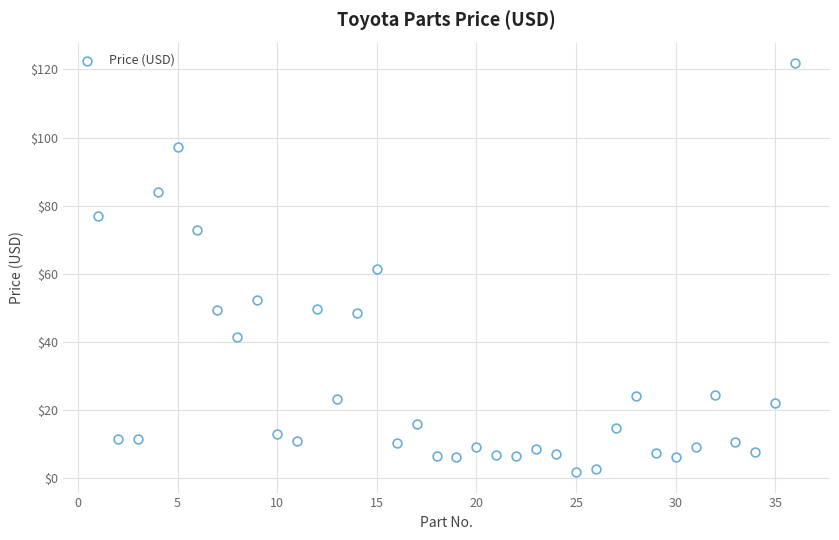

What is the range of Y values (max minus min)?

120.0